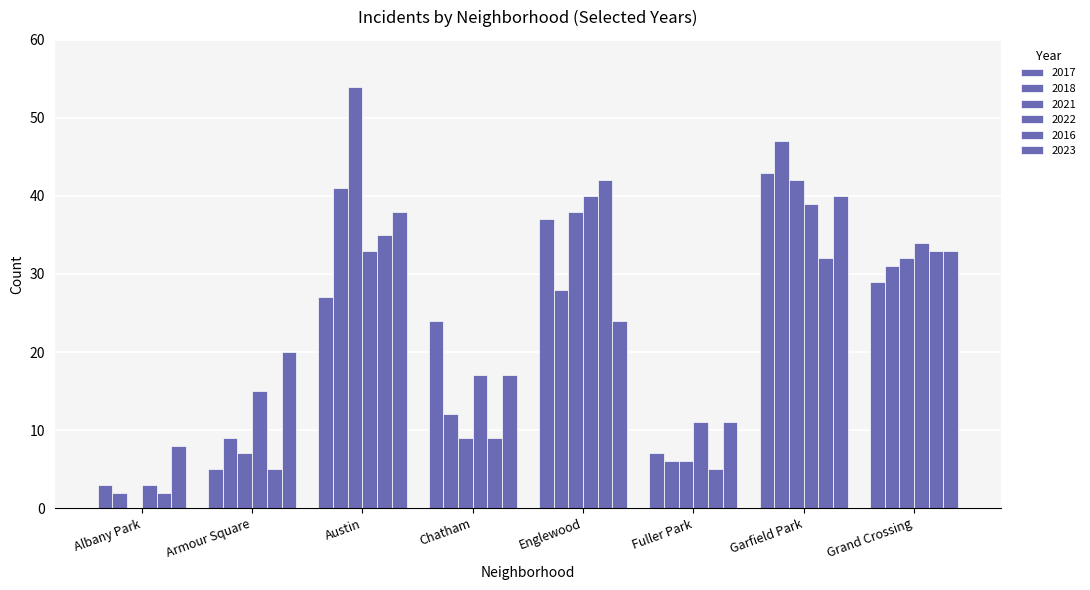

True or false: 2018 has a value of 47 at Garfield Park.

True